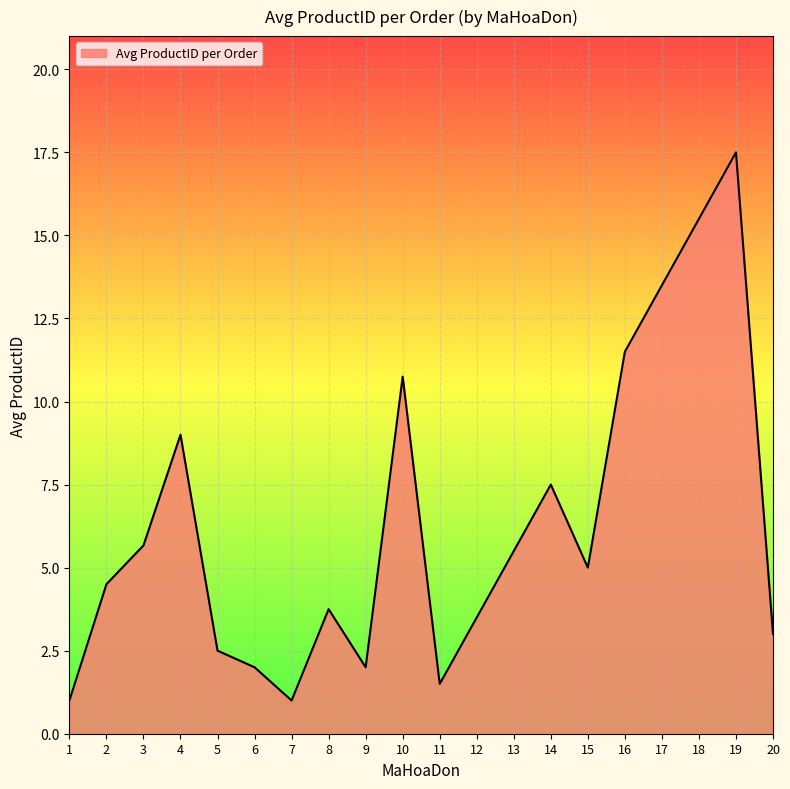

The value at 2 is 4.5. True or false?

True